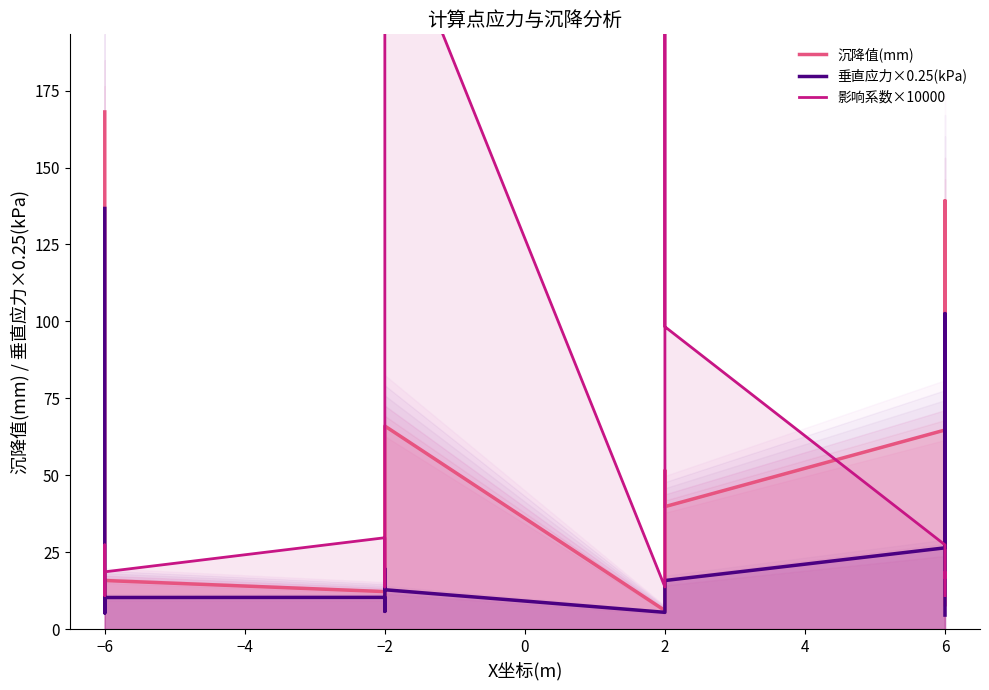

What is the greatest value displayed?

240.1